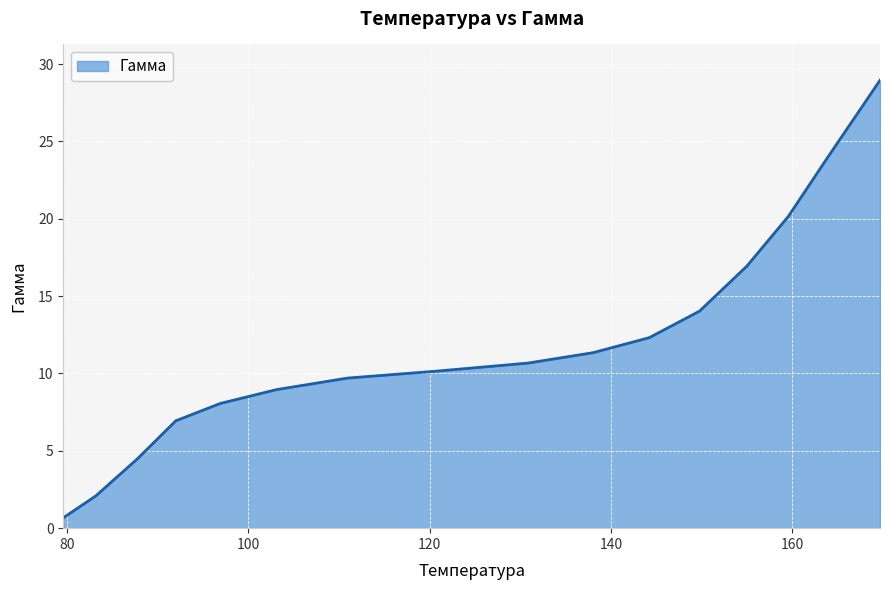

What is the smallest value displayed?

0.7